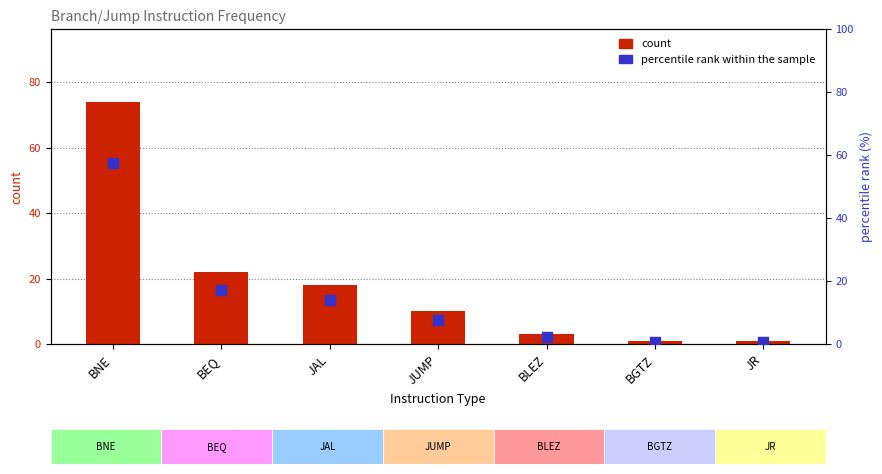

At how many categories does at least one series exceed 8?

4